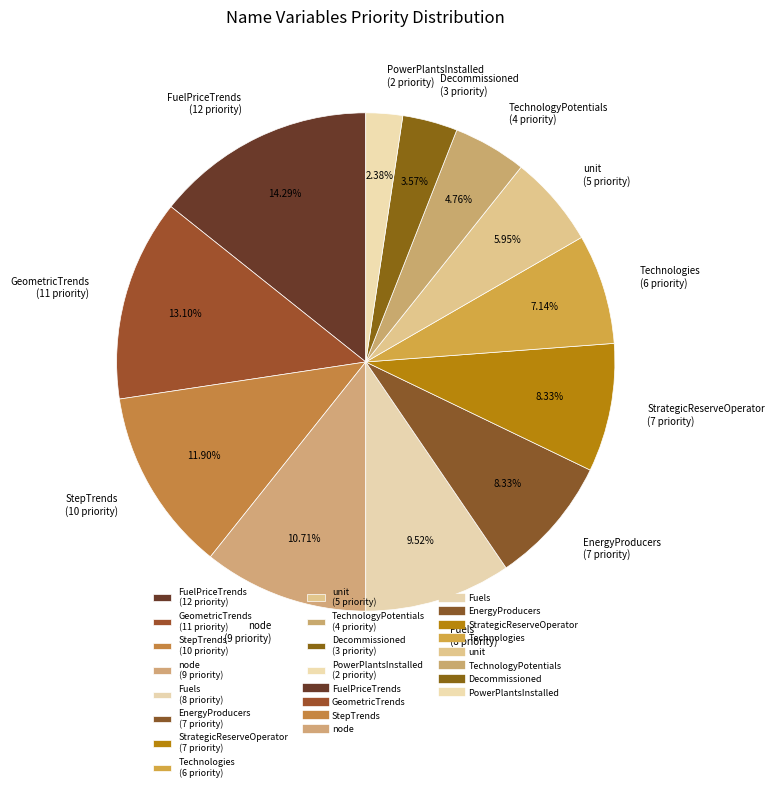

To the nearest percent, what is the average slice percentage?

8%